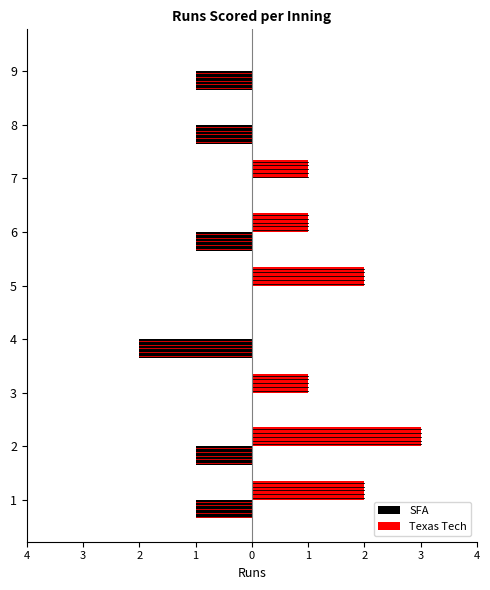

What is the maximum value shown in the chart?

3